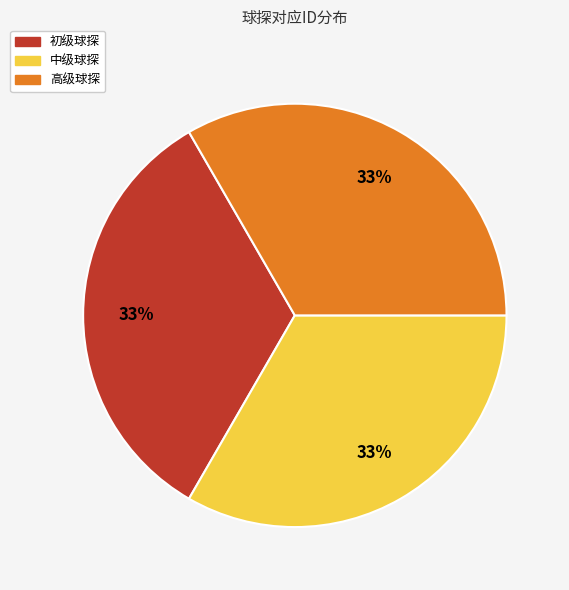

What percentage is the 高级球探 slice, to the nearest percent?

33%